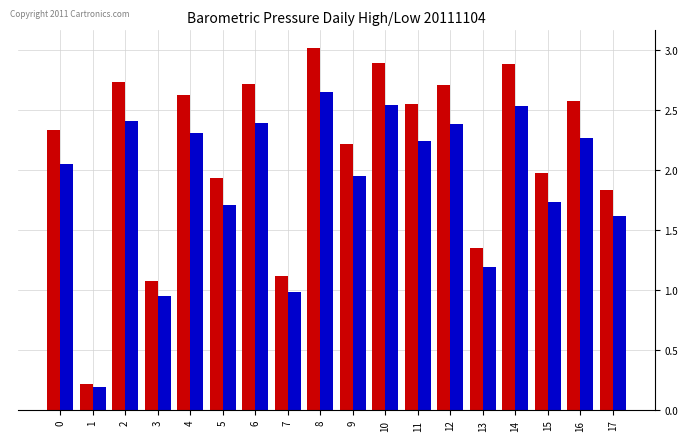

At which category is the sum across all series the highest?

8